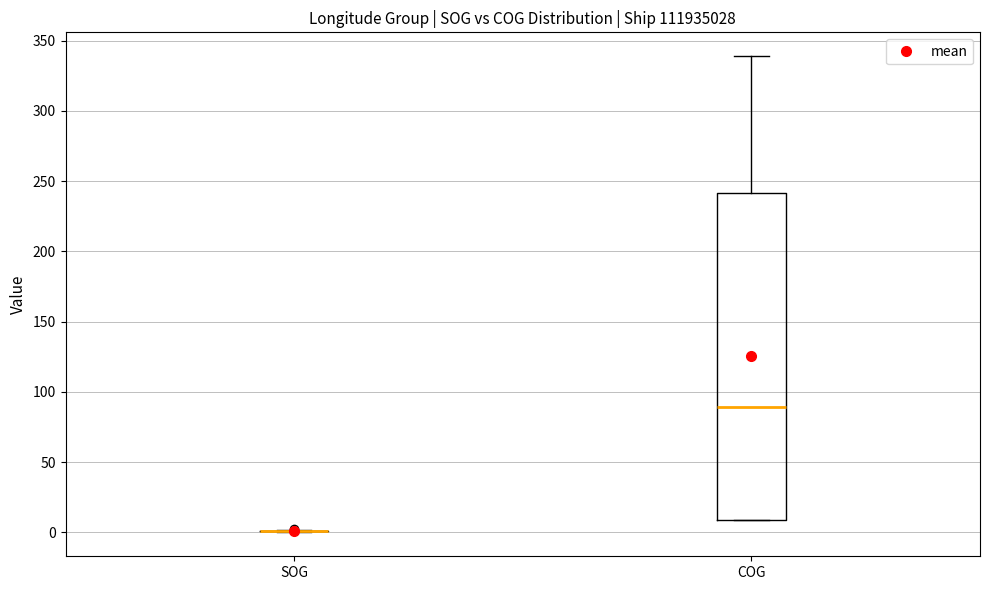

Comparing the boxes themselves (not the whiskers), which one is the tallest?

COG